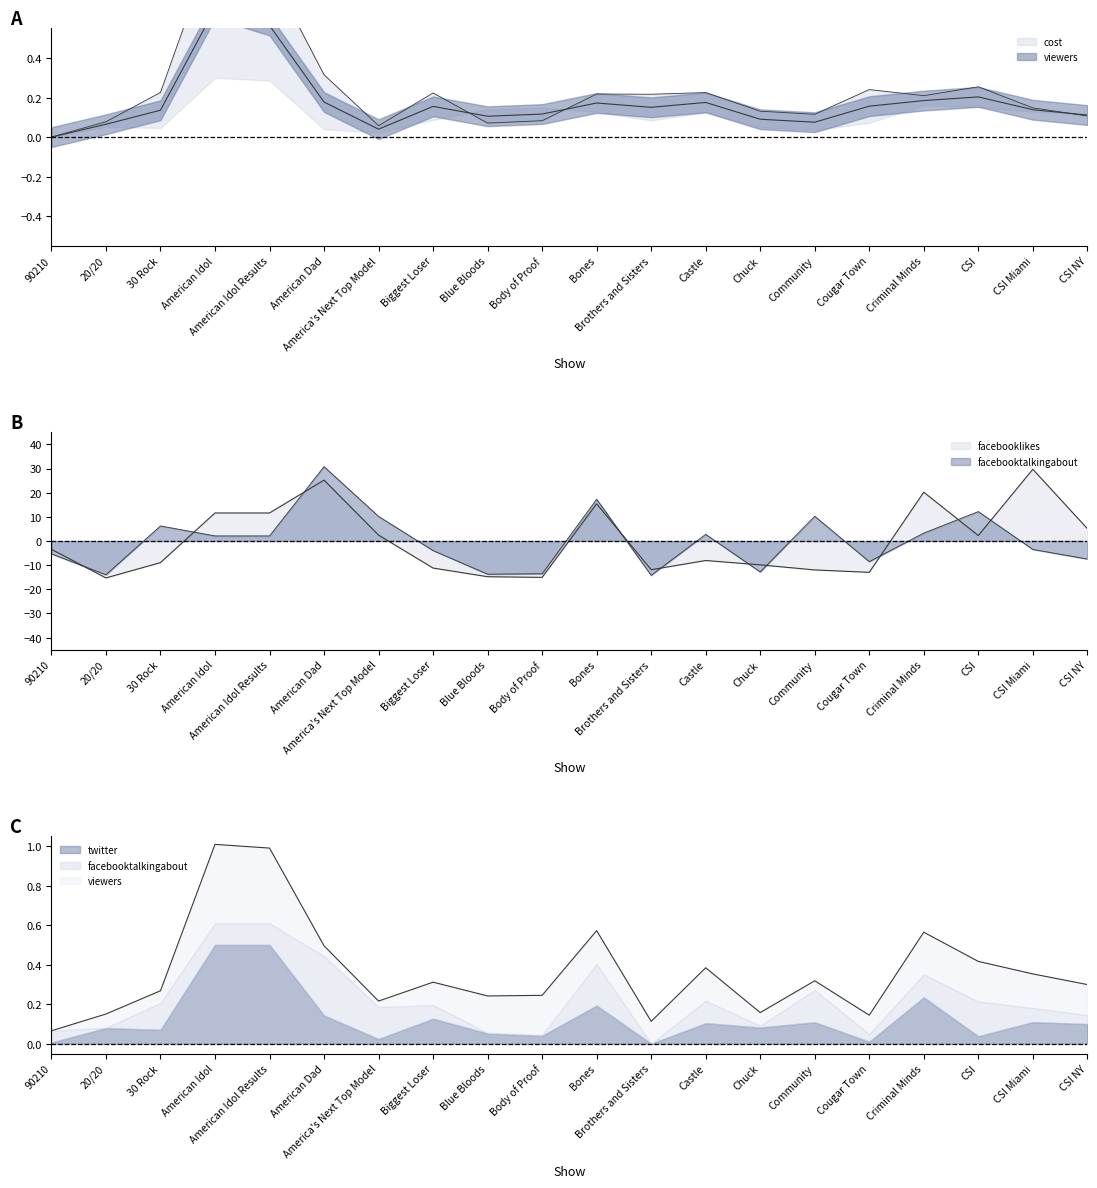

At which category does cost reach its first local peak?

American Idol